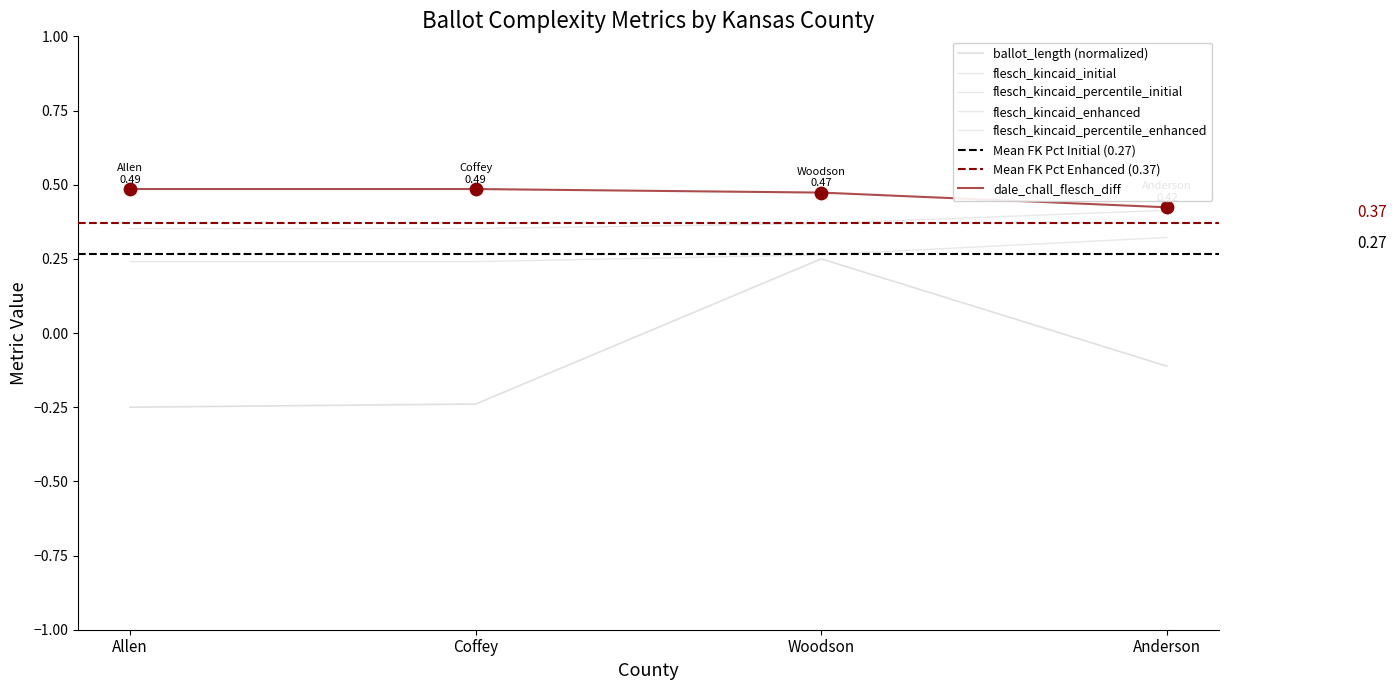

Which series has the largest total across all categories?

flesch_kincaid_initial